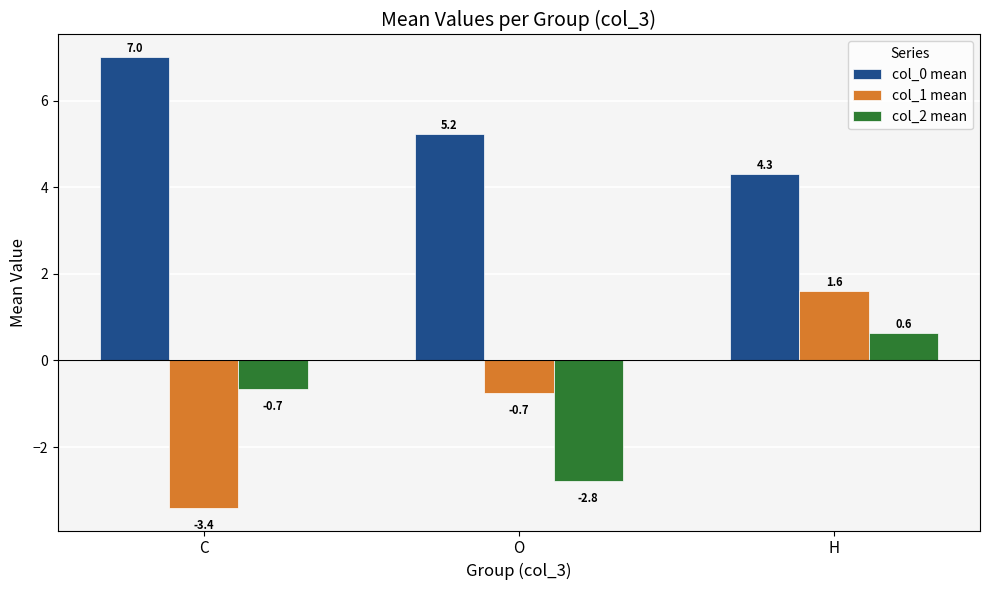

Does the chart contain stacked bars?

No